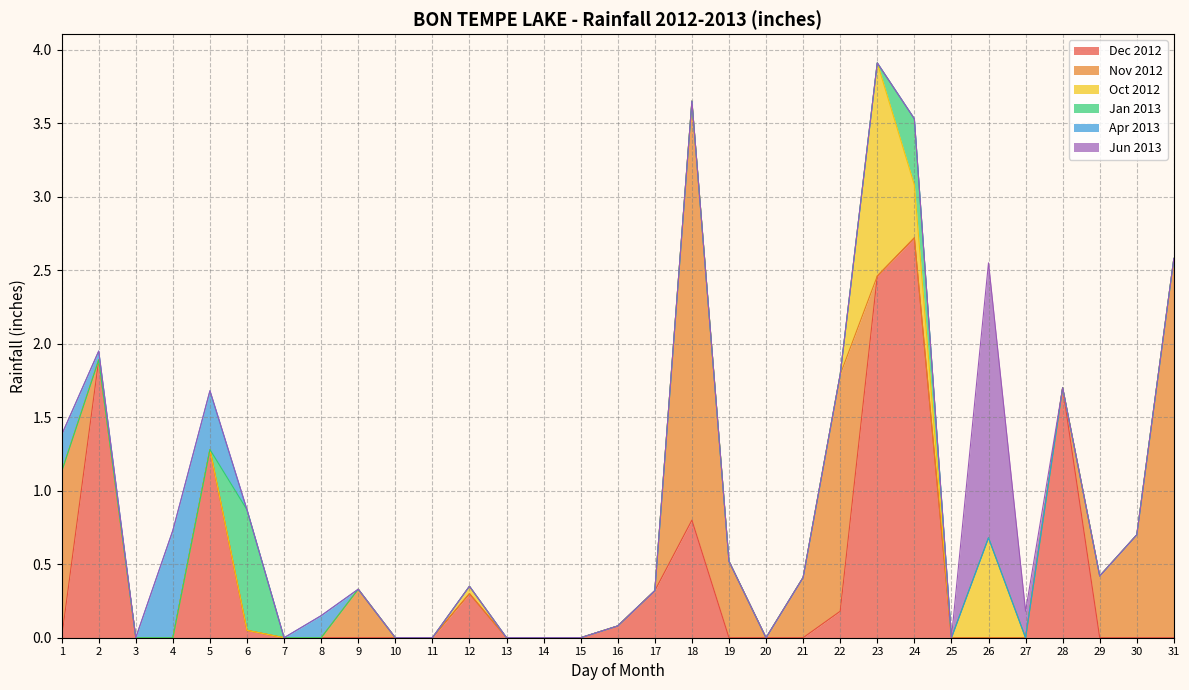

Which category has the highest value across all series?

18